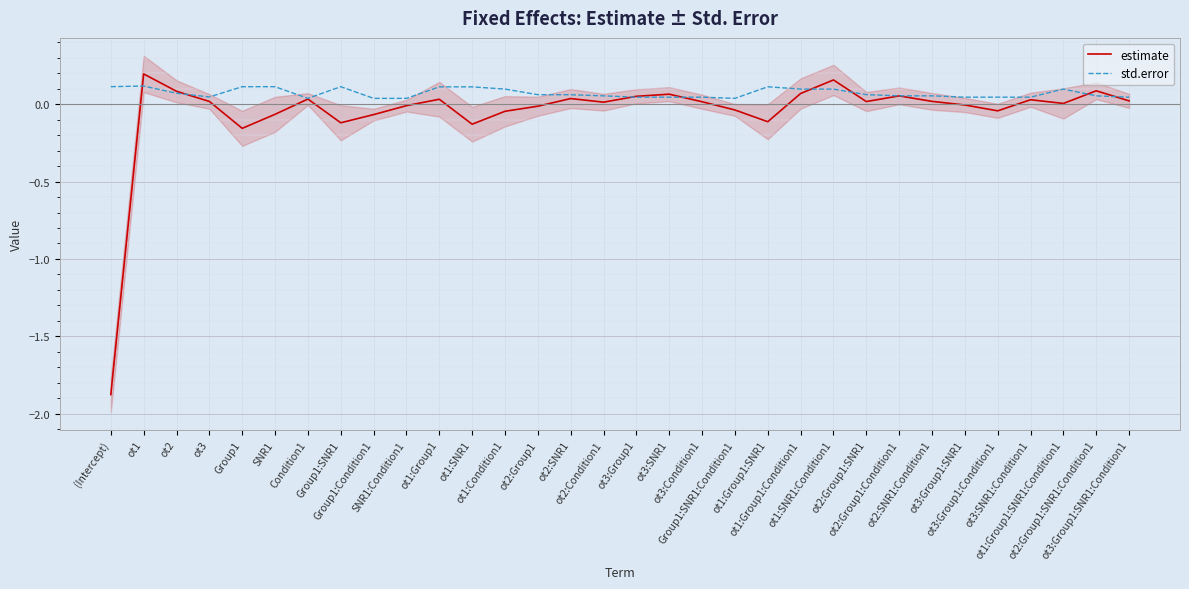

Which series has the largest total across all categories?

std.error